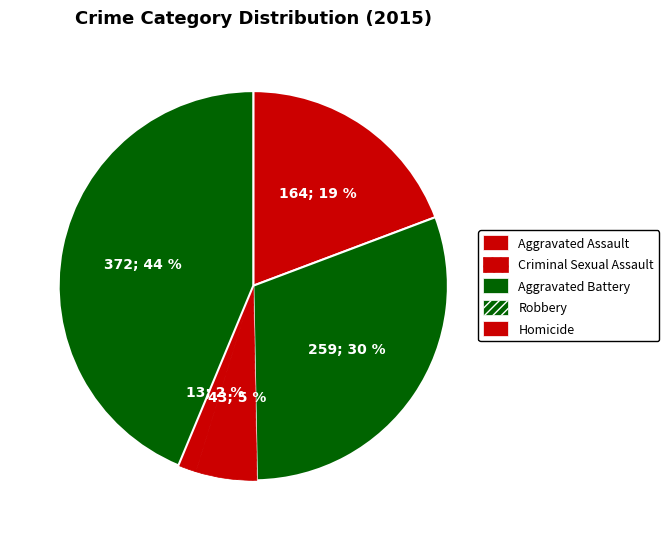

Which category has the biggest portion of the pie?

Robbery